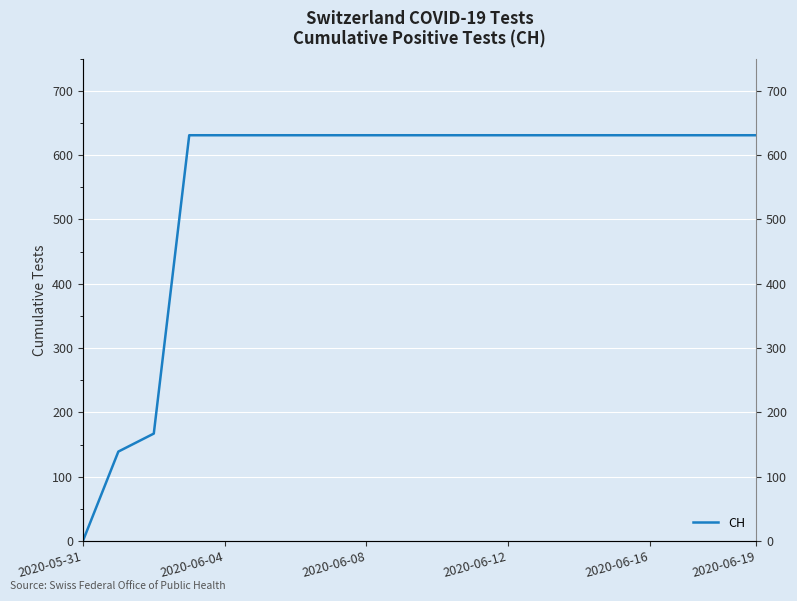

True or false: there are more than 0 points higher than both neighbors.

False